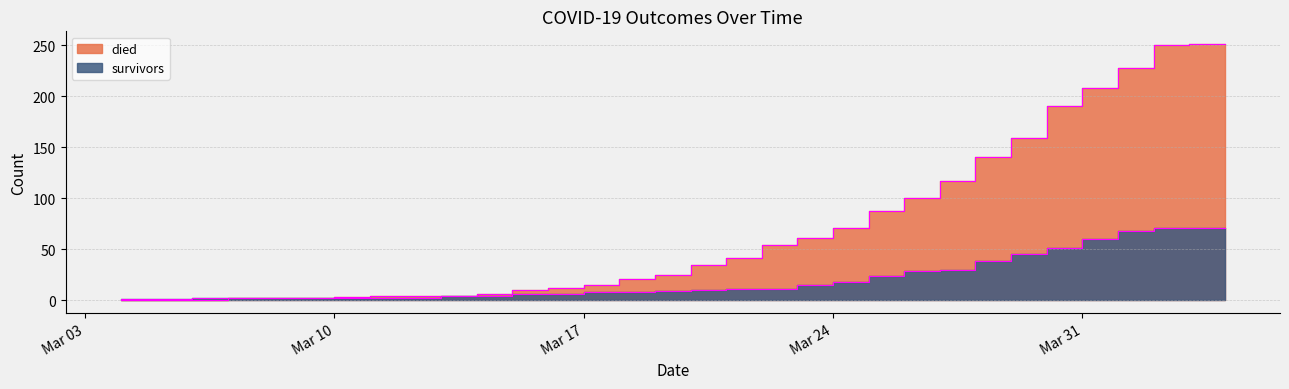

What is the difference between the maximum and second lowest values in the survivors series?

70